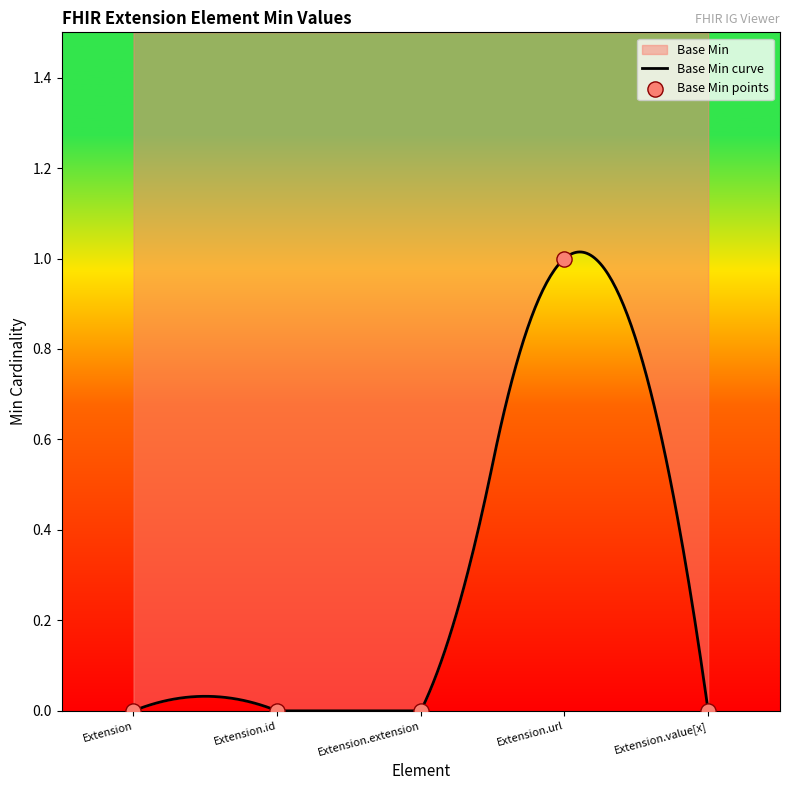

Which has a higher value, Extension.value[x] or Extension.url?

Extension.url